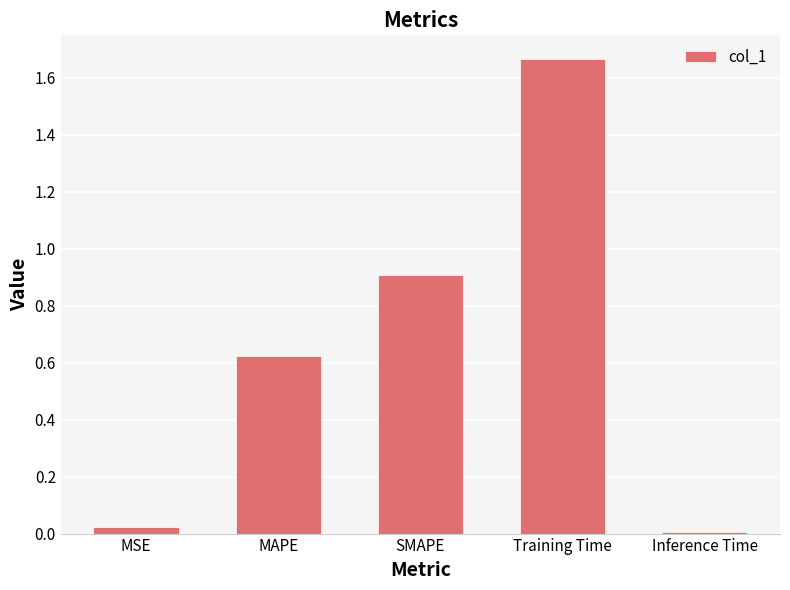

Does the chart contain stacked bars?

No